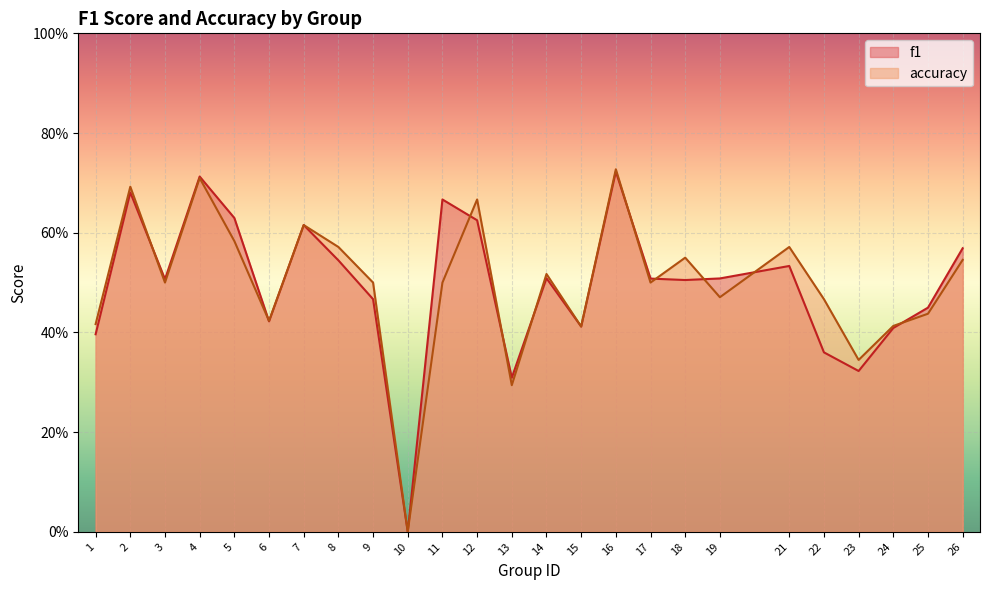

What are all the series names shown in the legend?

f1, accuracy